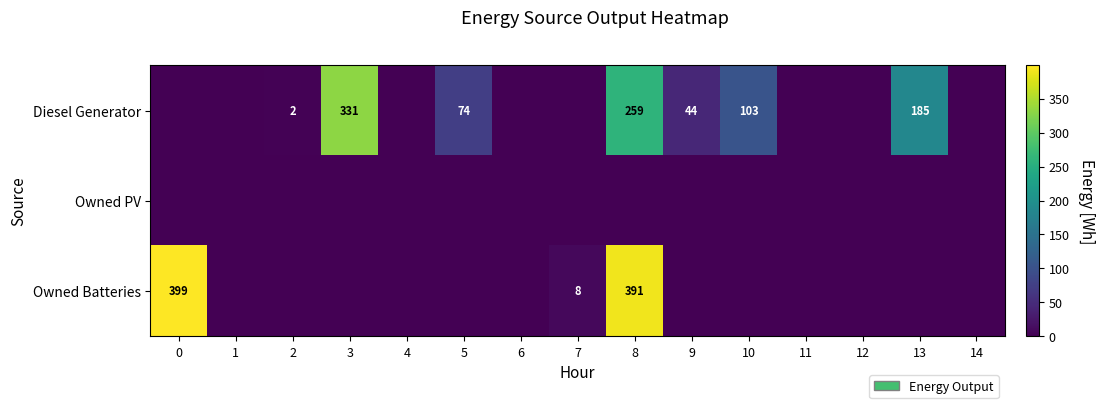

Which series changed the most between 11 and 13?

Diesel Generator